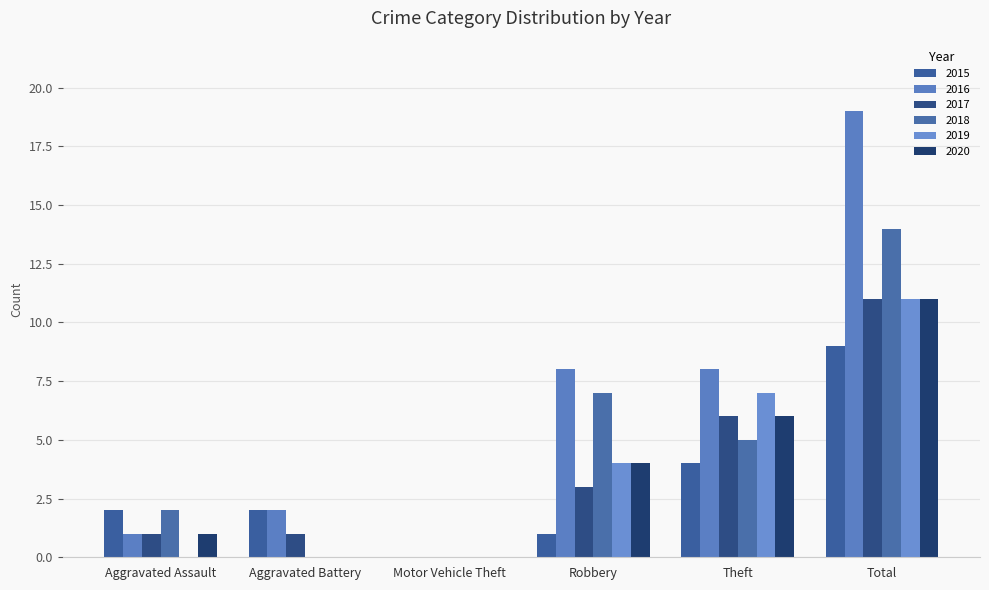

At how many categories does at least one series exceed 5?

3